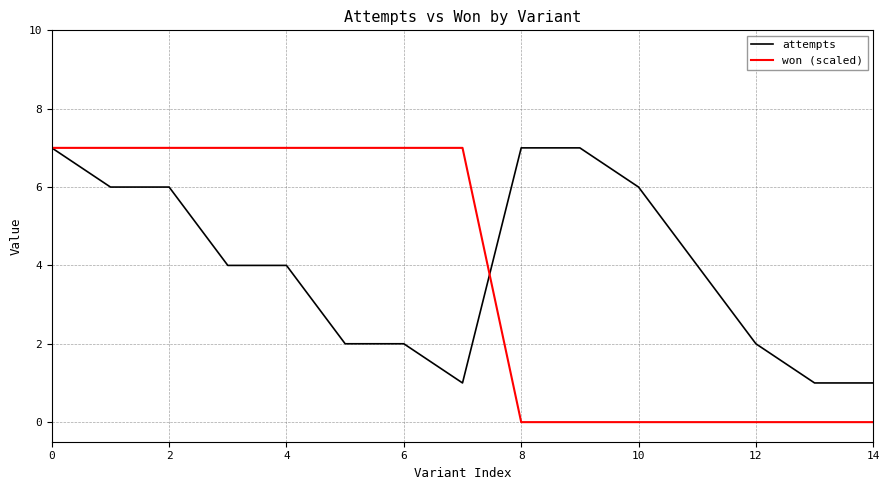

What is the highest value of the won (scaled) series?

7